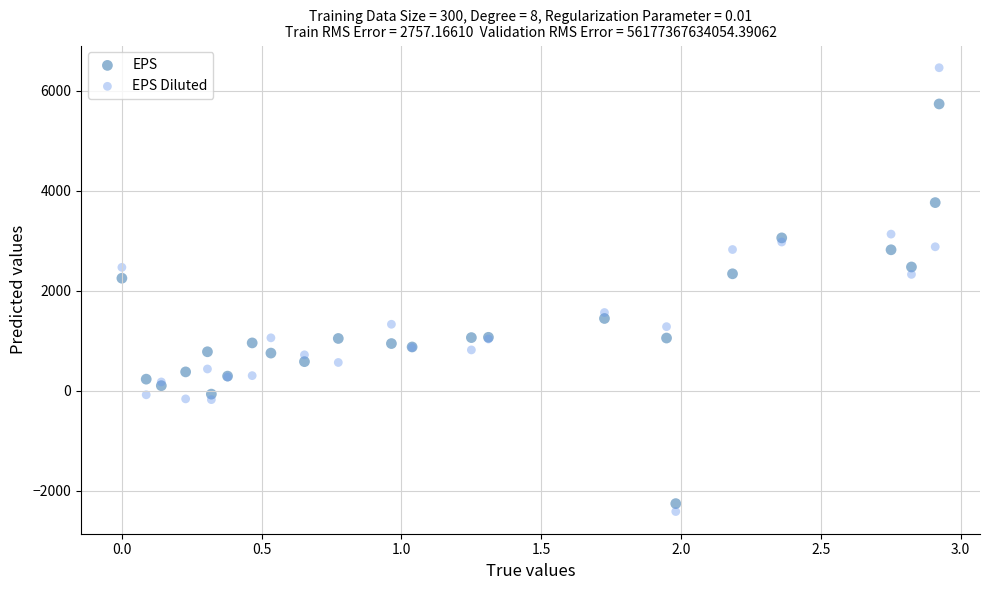

Which series has the largest Y range (max minus min)?

EPS Diluted